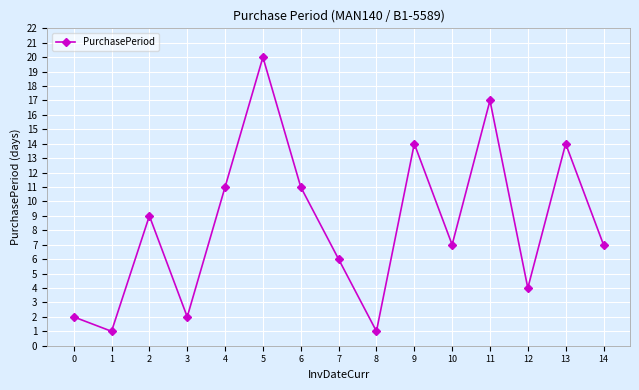

How many points are higher than both their immediate neighbors (excluding endpoints)?

5